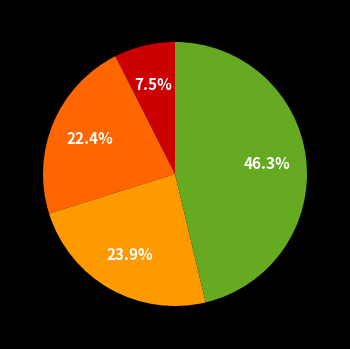

Is there any slice that represents more than half of the pie?

No